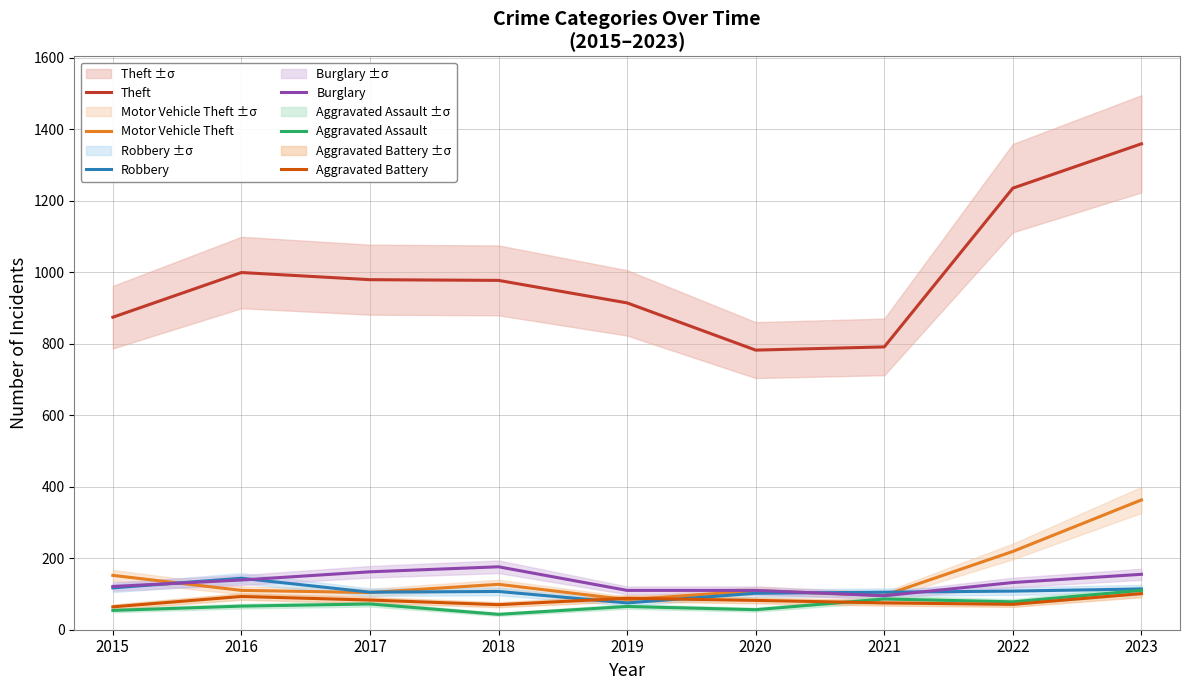

What is the value of the Burglary point at the 5th from the left?

110